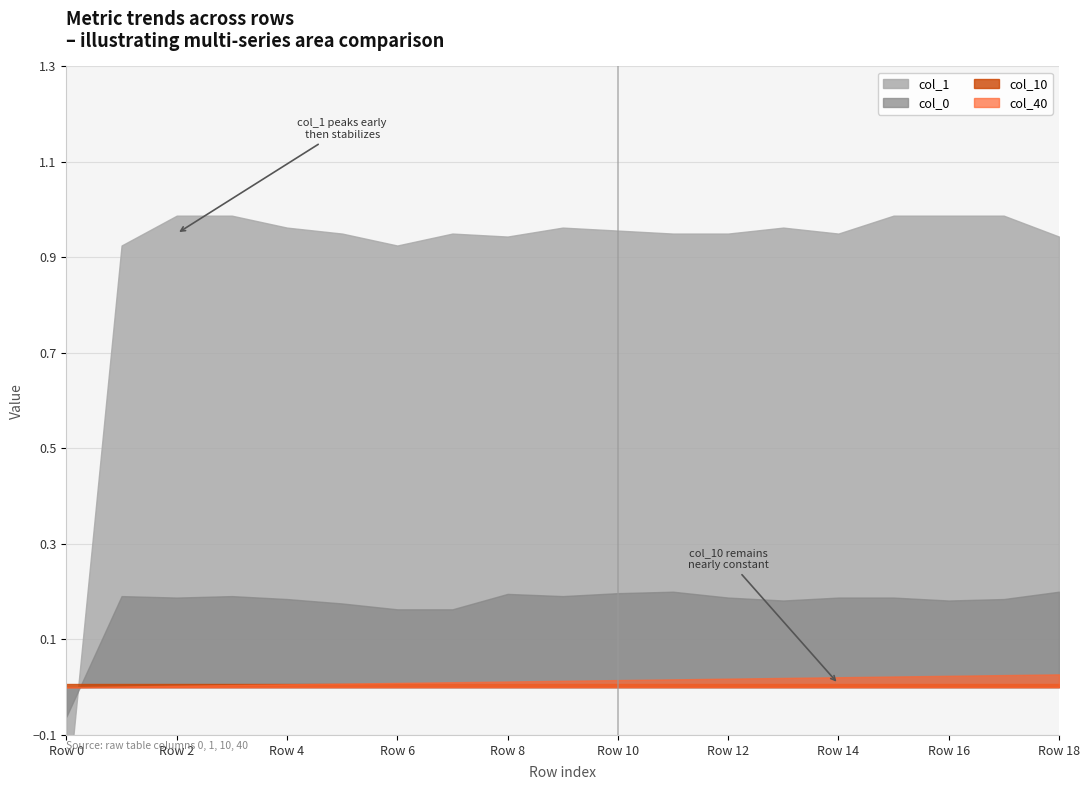

Where is col_10 nearest to the value 0?

Row 0